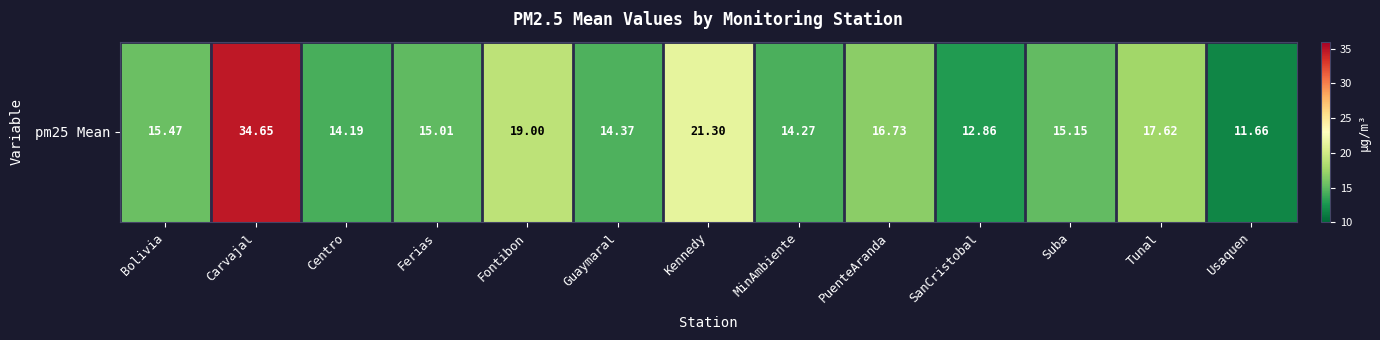

Reading left to right, extract all data points from this chart.

15.5	34.6	14.2	15.0	19.0	14.4	21.3	14.3	16.7	12.9	15.2	17.6	11.7